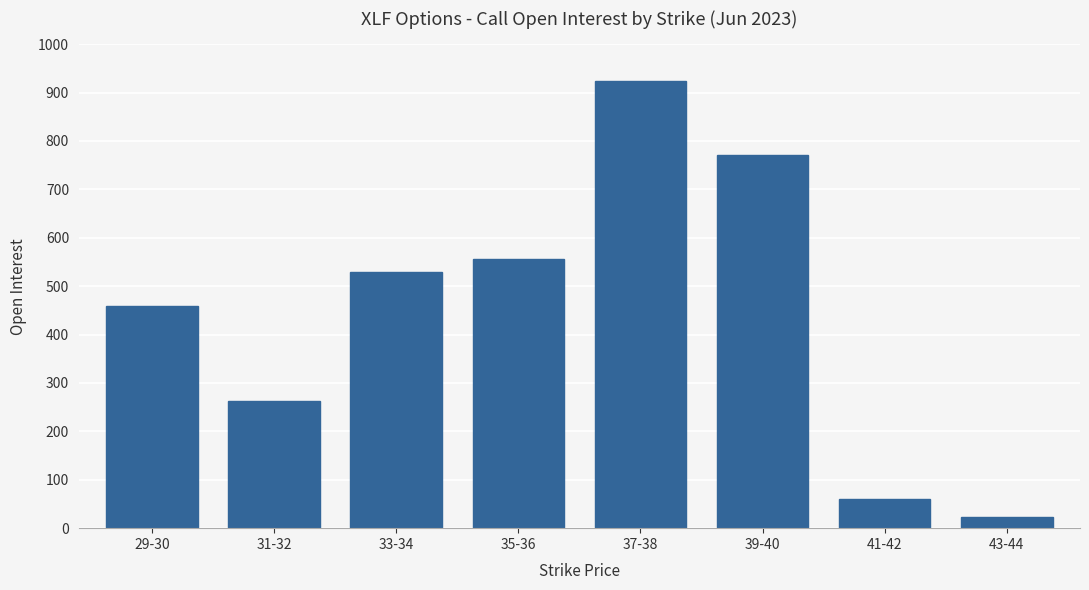

Reading right to left, transcribe all the data shown in this chart.

24	60	771	923	557	530	263	459